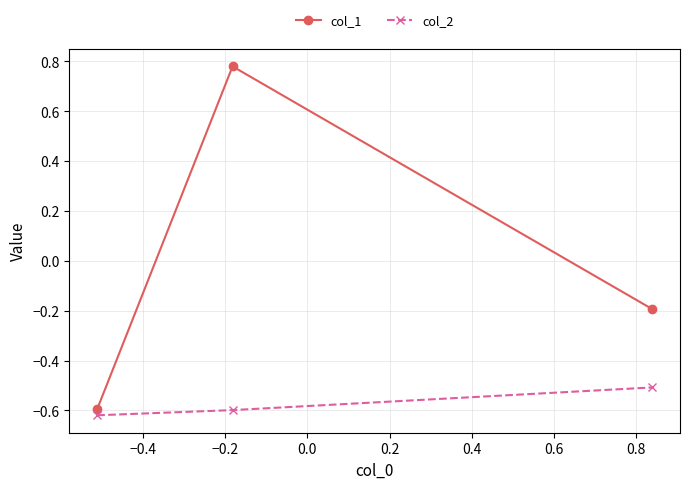

Which series has the widest spread of values?

col_1